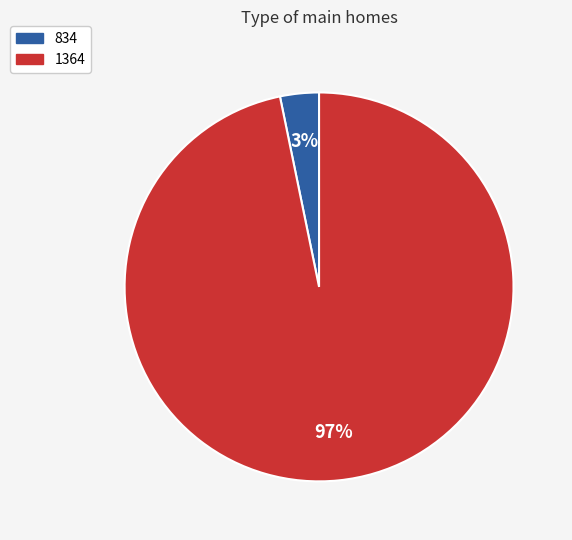

Combined, do 834 and 1364 account for over 50%?

Yes